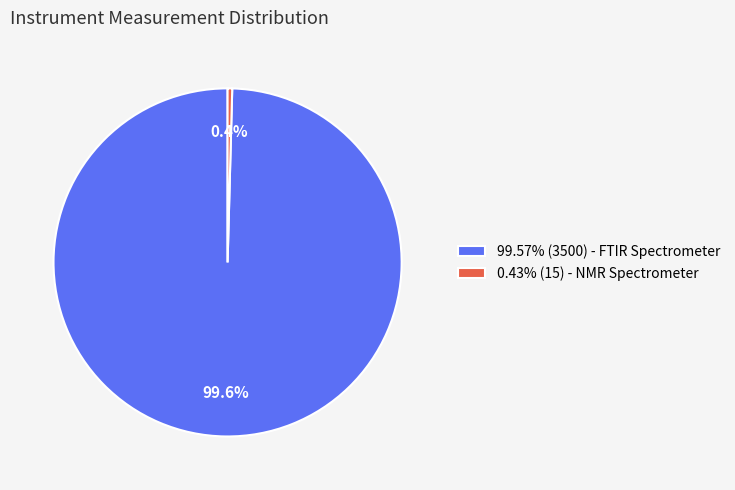

Approximately how many times larger is the value at 99.57% (3500) - FTIR Spectrometer compared to 0.43% (15) - NMR Spectrometer?

233.3